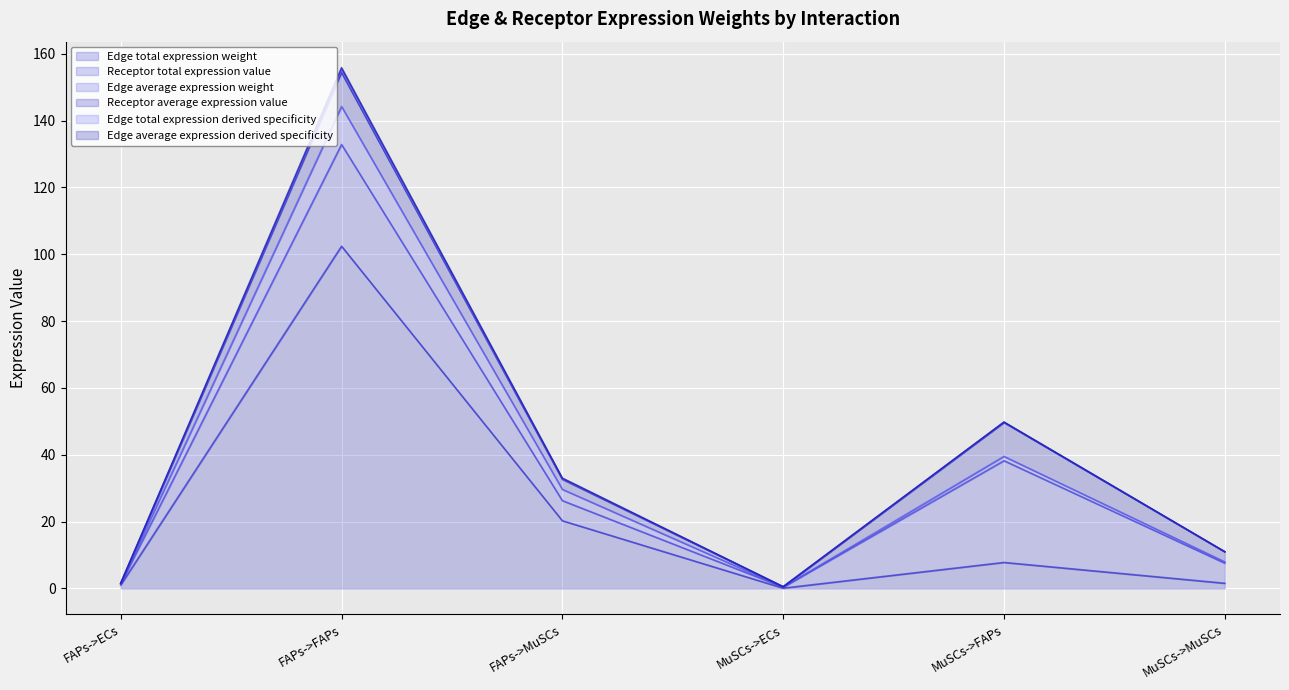

What is the maximum value for Receptor average expression value?

10.1